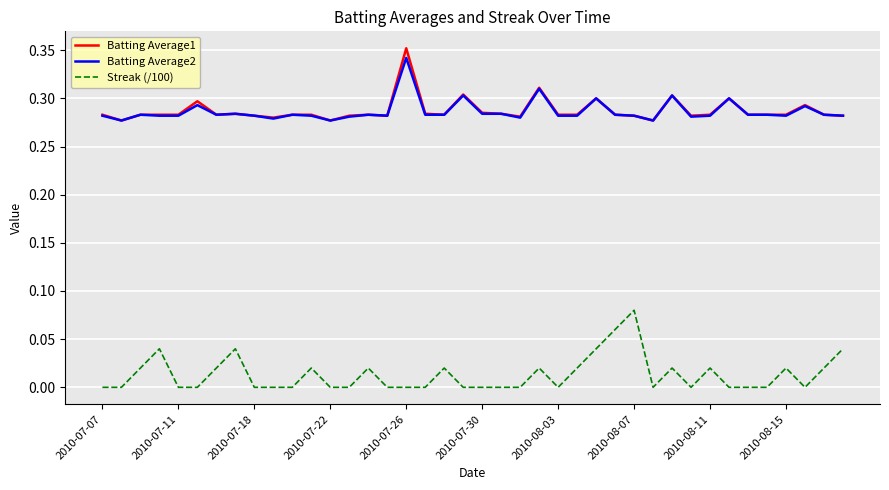

True or false: Batting Average2 and Streak (/100) cross at least once.

False